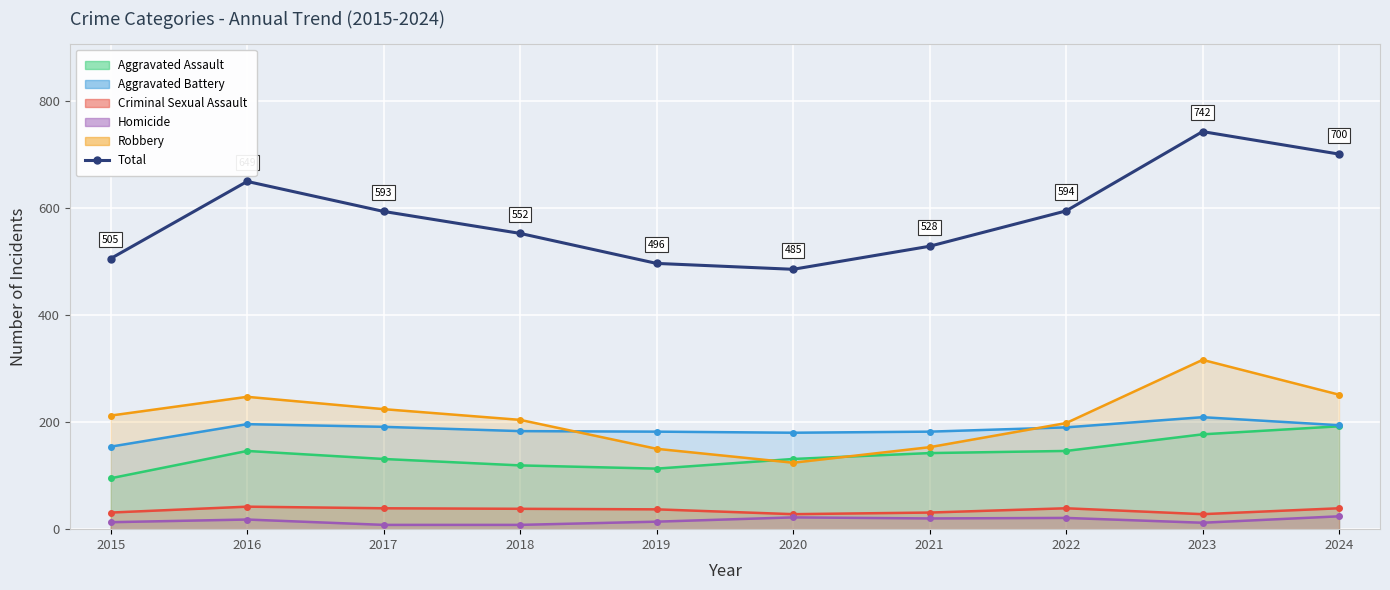

What is the average value?

584